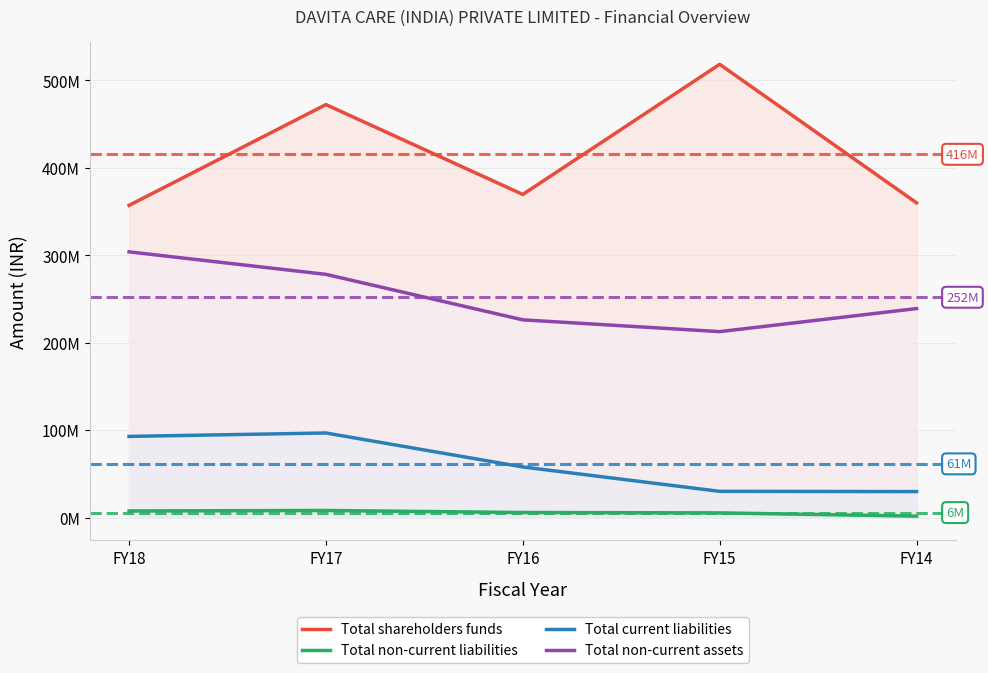

At how many categories does at least one series exceed 74163752?

5